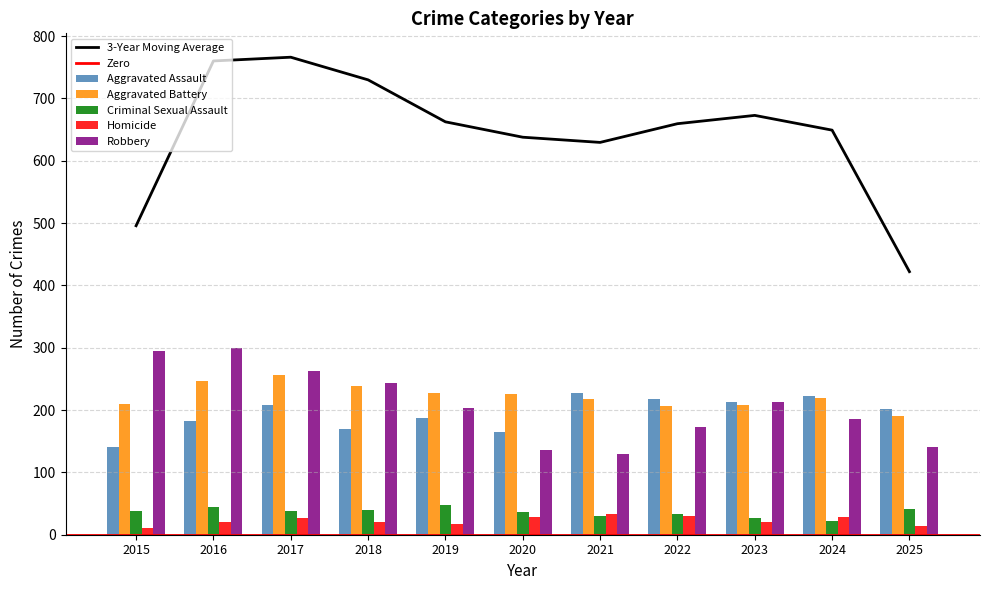

At which category is the sum across all series the highest?

2016